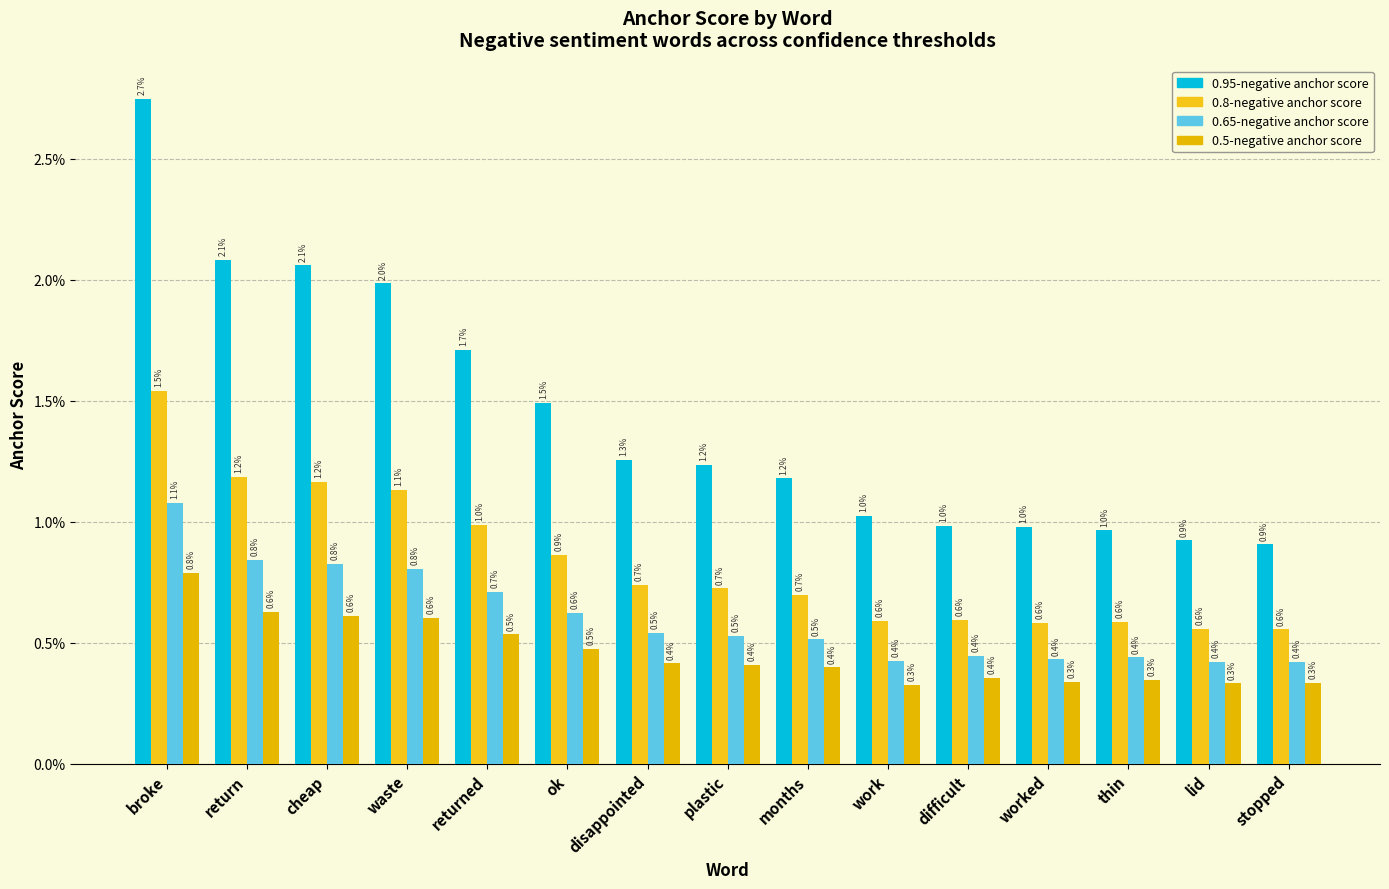

How many 0.95-negative anchor score values are between 0 and 1?

15